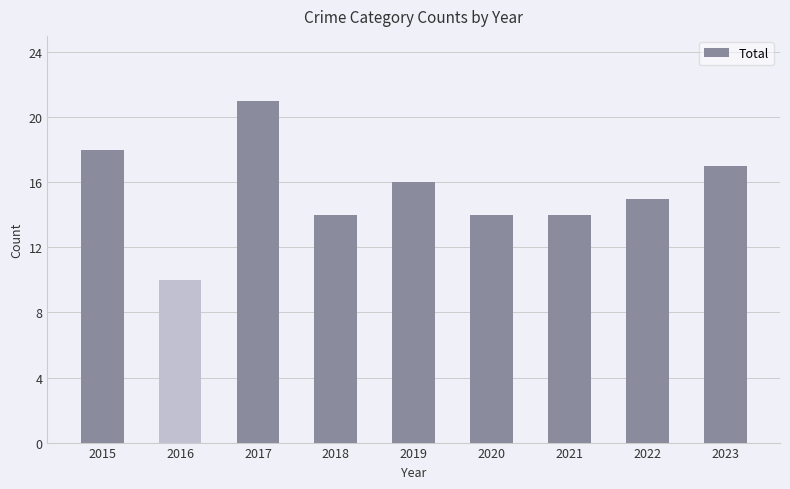

What is the sum of all values?

139